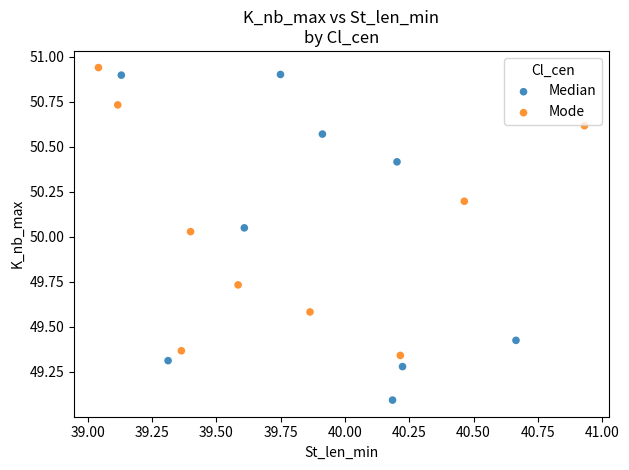

Which series reaches the minimum Y coordinate?

Median